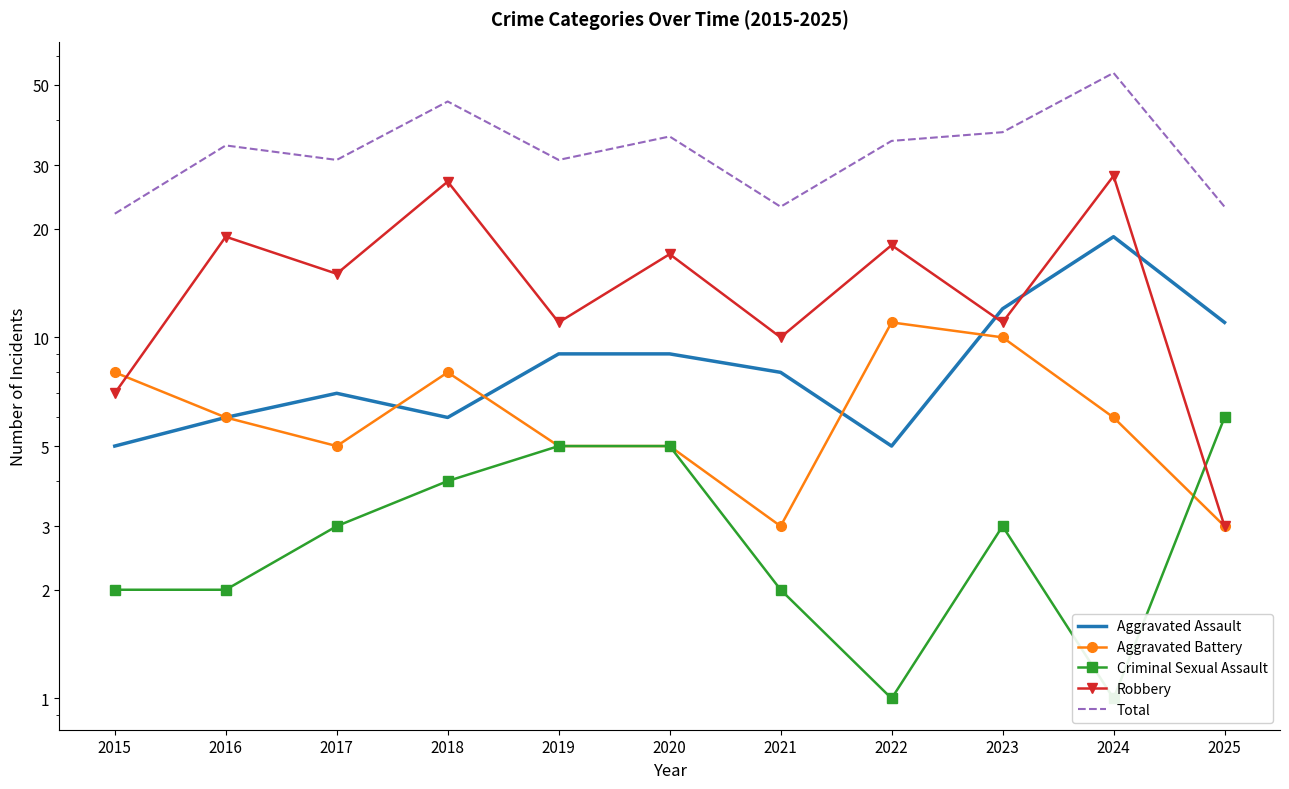

What is the value of the Total point at the 3rd from the left?

31